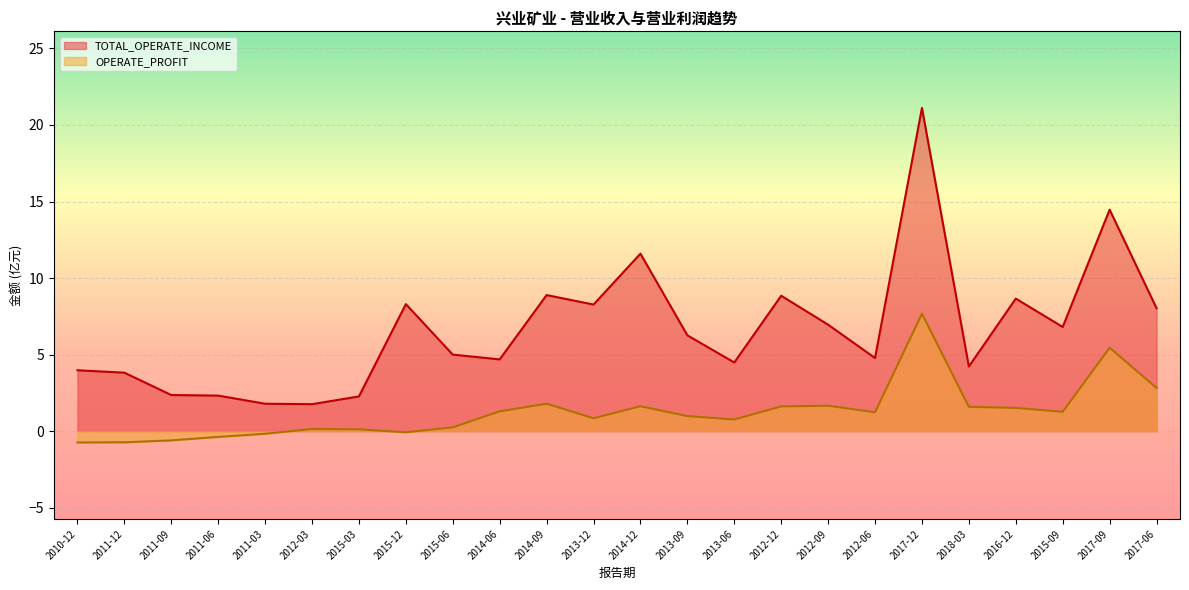

Rank the series by their average value, from lowest to highest.

OPERATE_PROFIT, TOTAL_OPERATE_INCOME